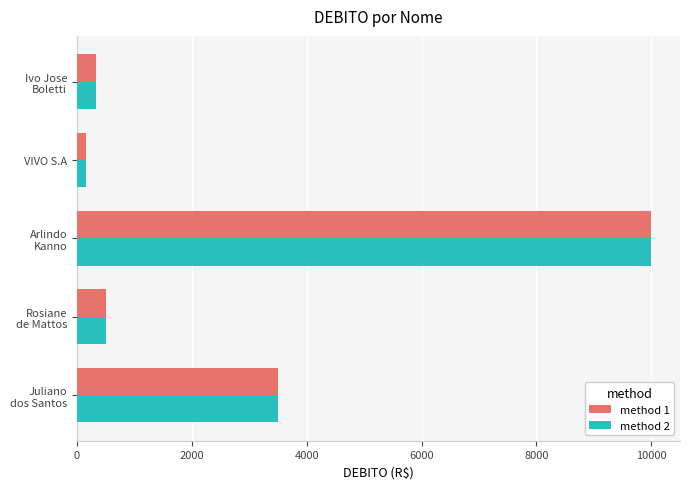

What are all the series names shown in the legend?

method 1, method 2